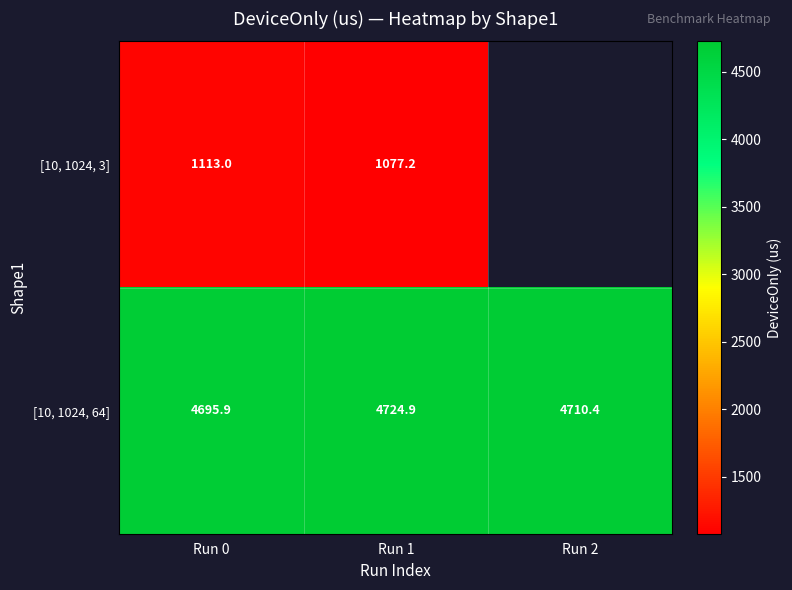

At how many categories does at least one series exceed 2118?

3